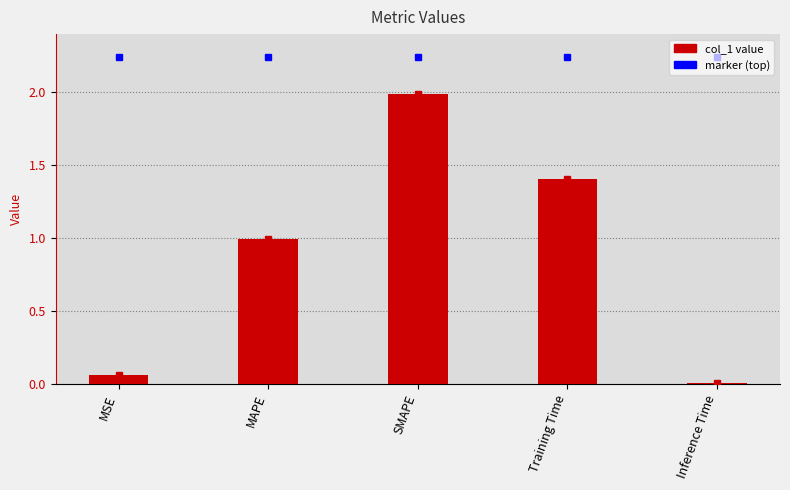

What is the change in value from Training Time to Inference Time?

-1.4